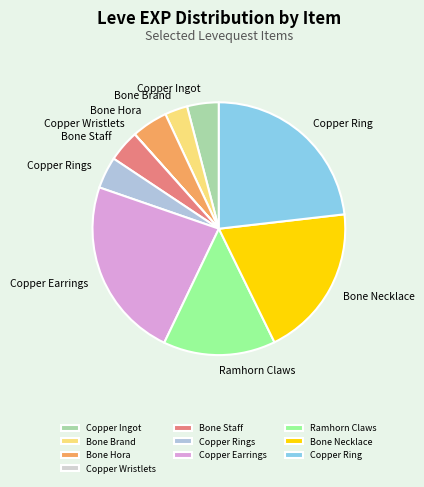

Does Ramhorn Claws represent more than half of the total?

No